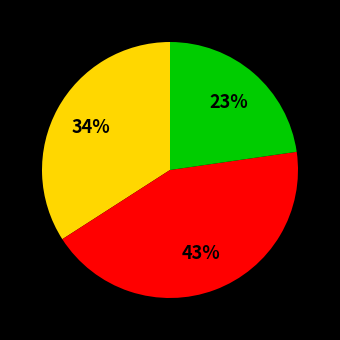

To the nearest percent, what is the difference between the largest and smallest slice percentages?

20%